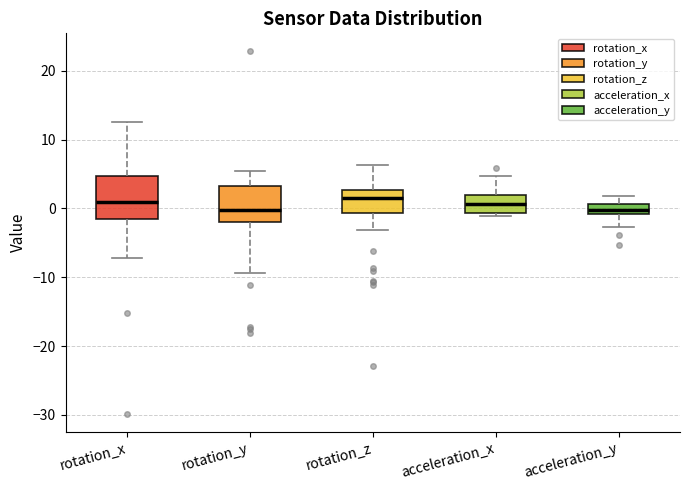

Where is the lower edge of the box for rotation_x on the y-axis? The values are not printed on the chart, so give them approximately, as read against the axis.

-2